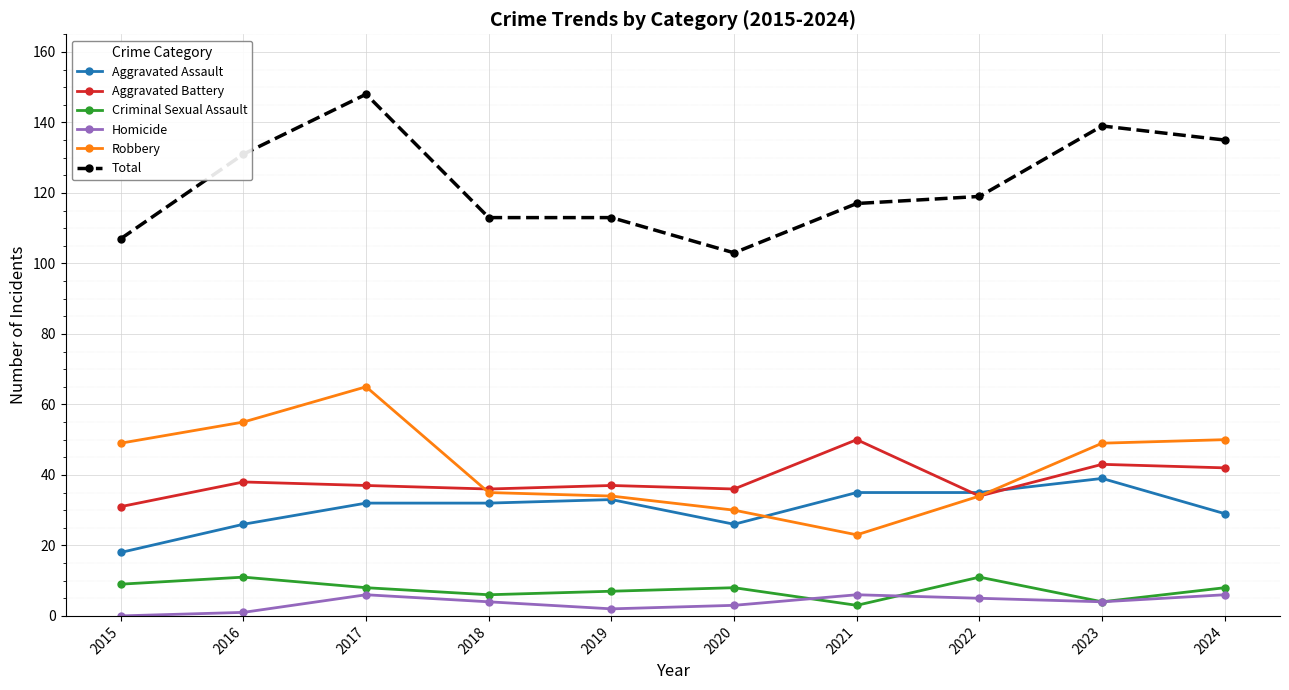

What is the difference between the highest and lowest values at 2017?

142